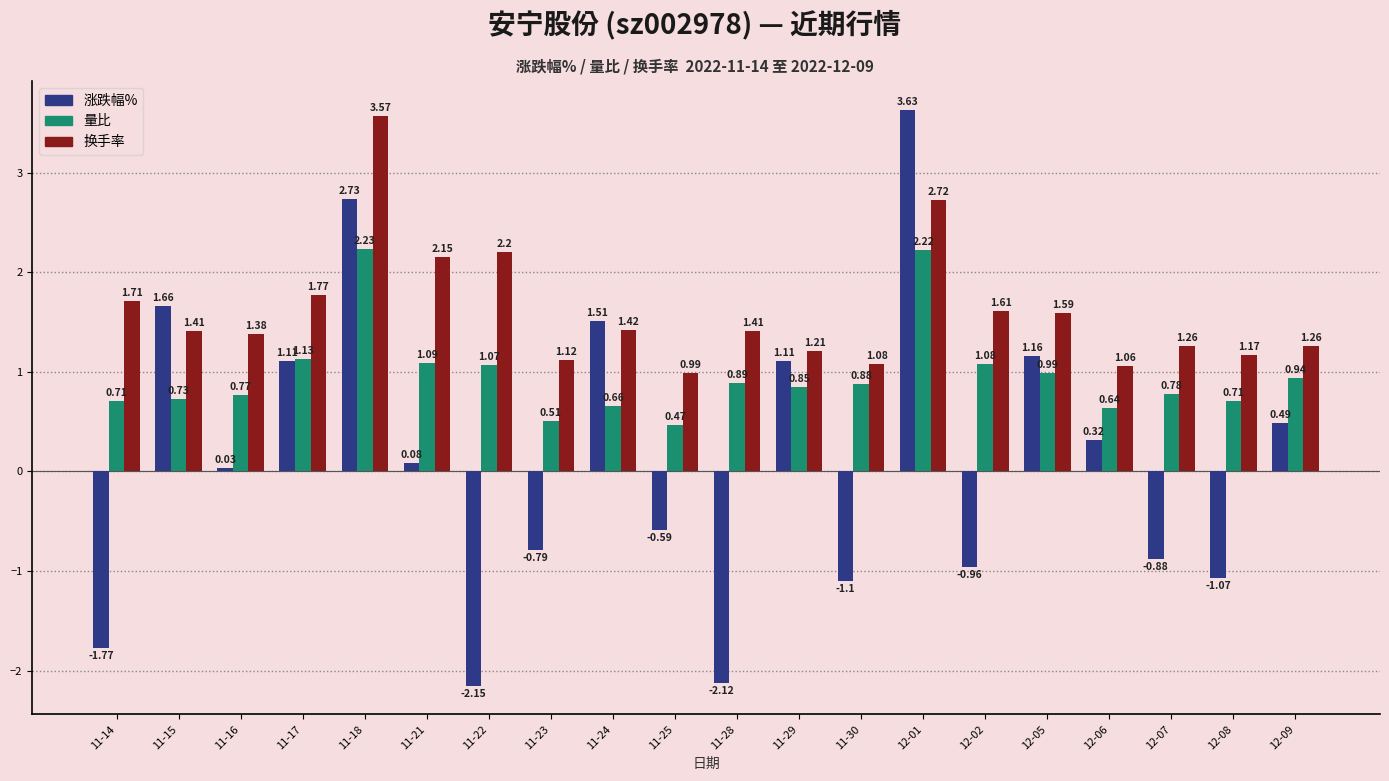

What is the sum of all 涨跌幅% values?

2.4